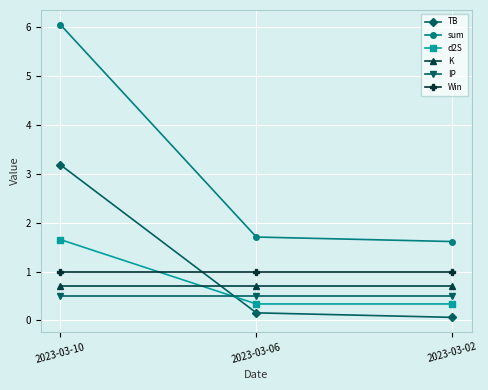

List the series in order of their peak value, highest first.

sum, TB, d2S, Win, K, IP